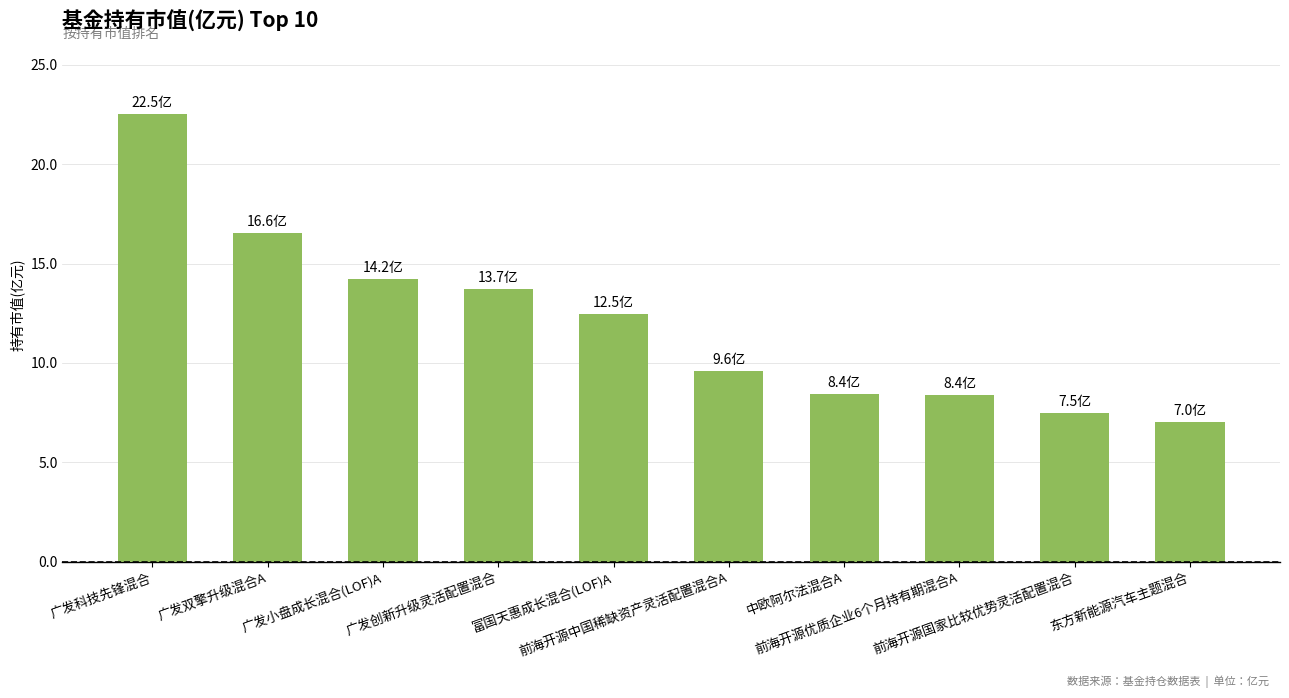

True or false: the data shows 6.3 at 广发小盘成长混合(LOF)A.

False